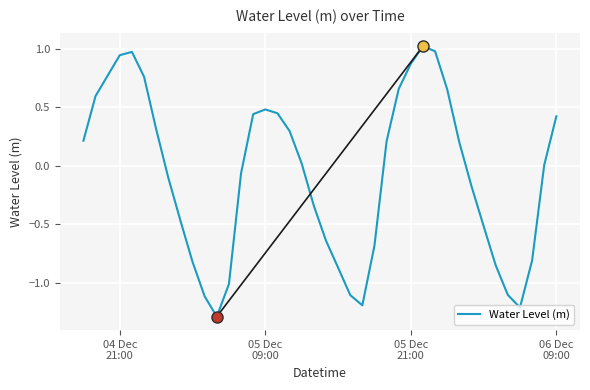

What is the smallest value displayed?

-1.3